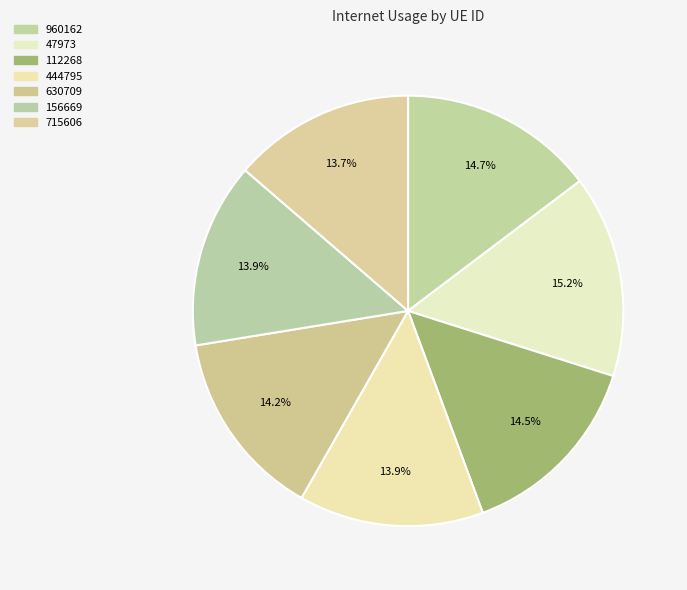

How many slices are in this pie chart?

7